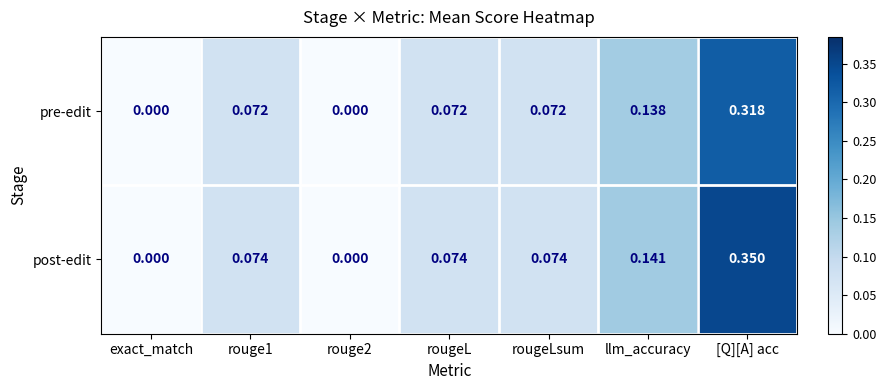

At which label does pre-edit reach its peak?

[Q][A] acc